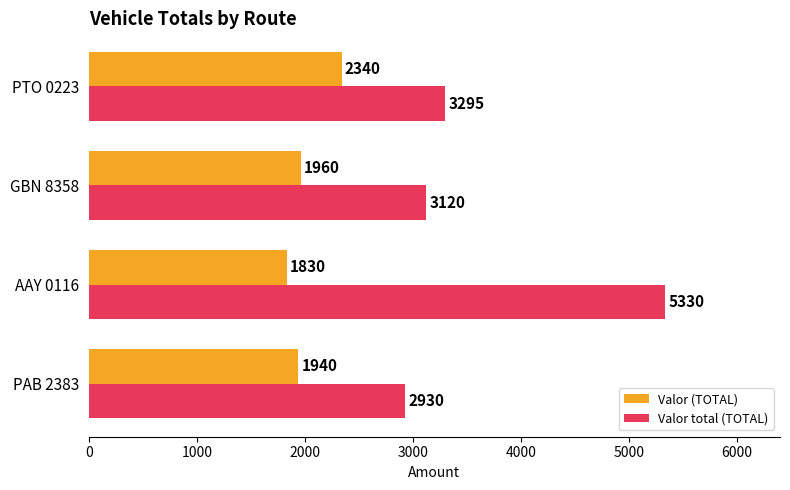

Which series changed the most between GBN 8358 and PTO 0223?

Valor (TOTAL)